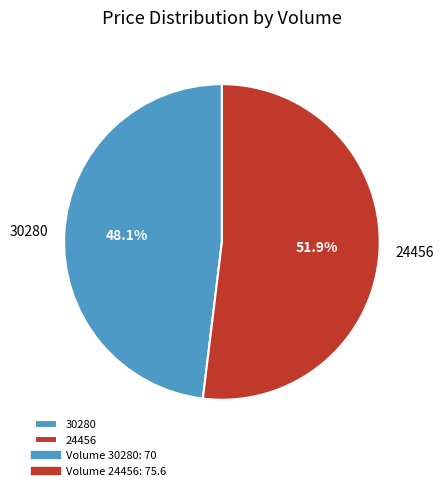

Which slice is the smallest?

30280